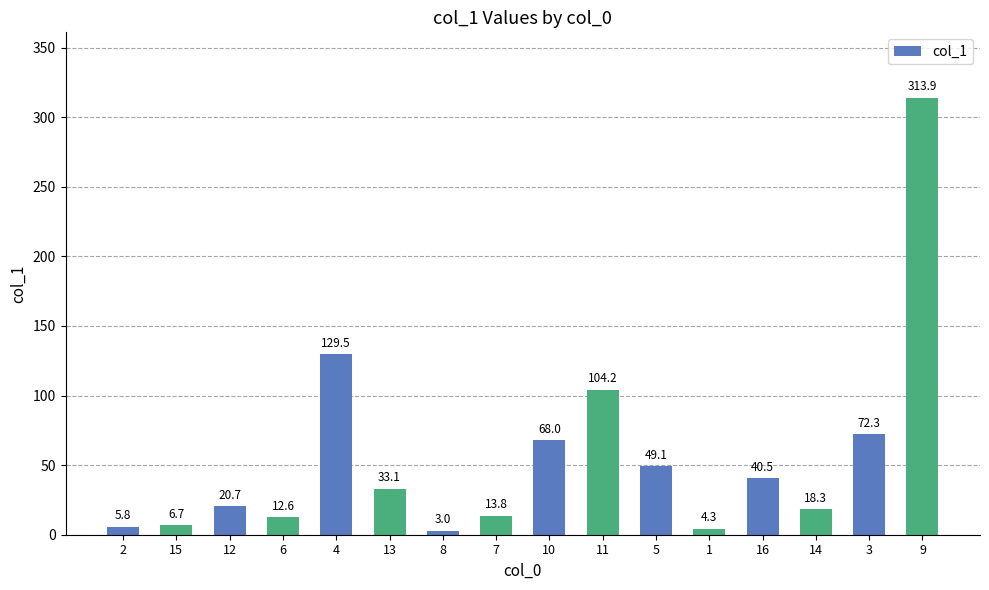

Which label corresponds to the largest value in the chart?

9